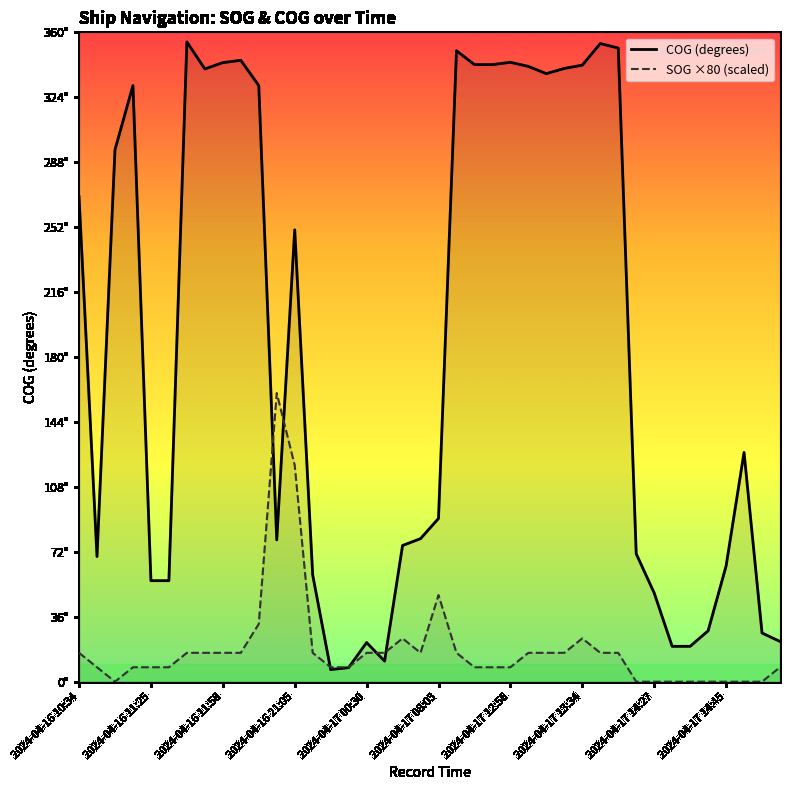

How many lines are shown in the chart?

2